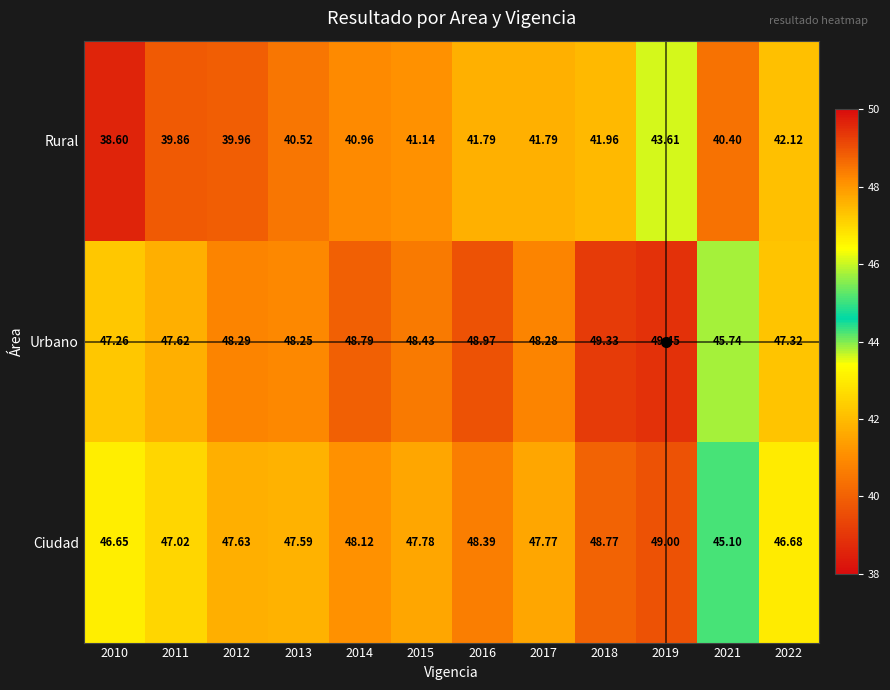

Which series has the widest spread of values?

Rural